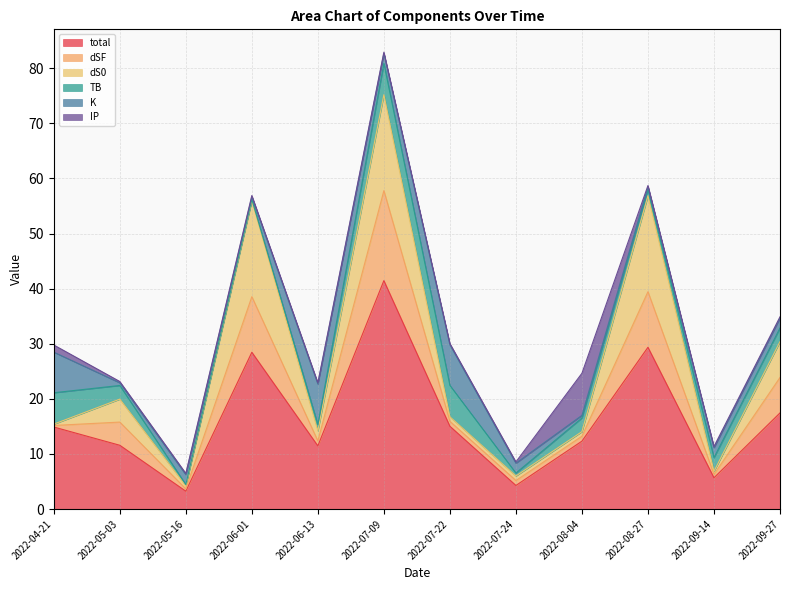

Does the chart display data point markers on the line(s)?

No